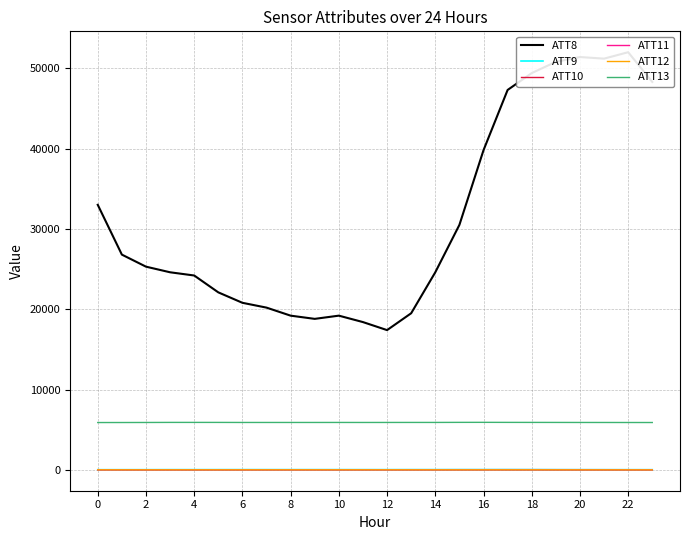

At 21, list the series in order from smallest to largest.

ATT12, ATT10, ATT9, ATT11, ATT13, ATT8